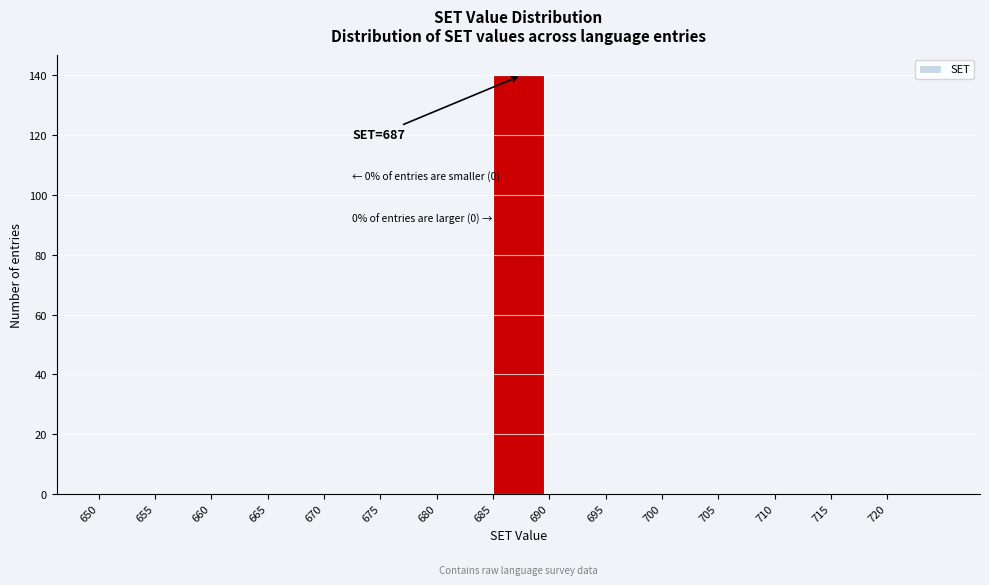

Which range on the x-axis has the tallest bar?

685 to 690